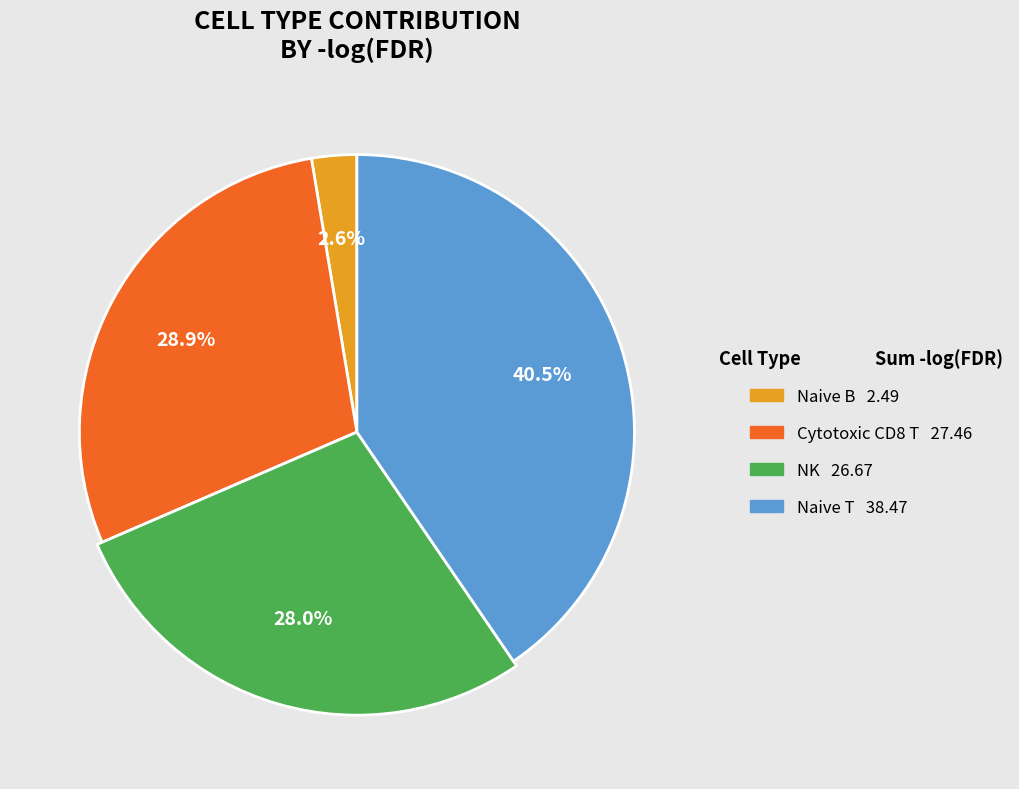

What is the change in value from Naive B to Naive T?

+36.0